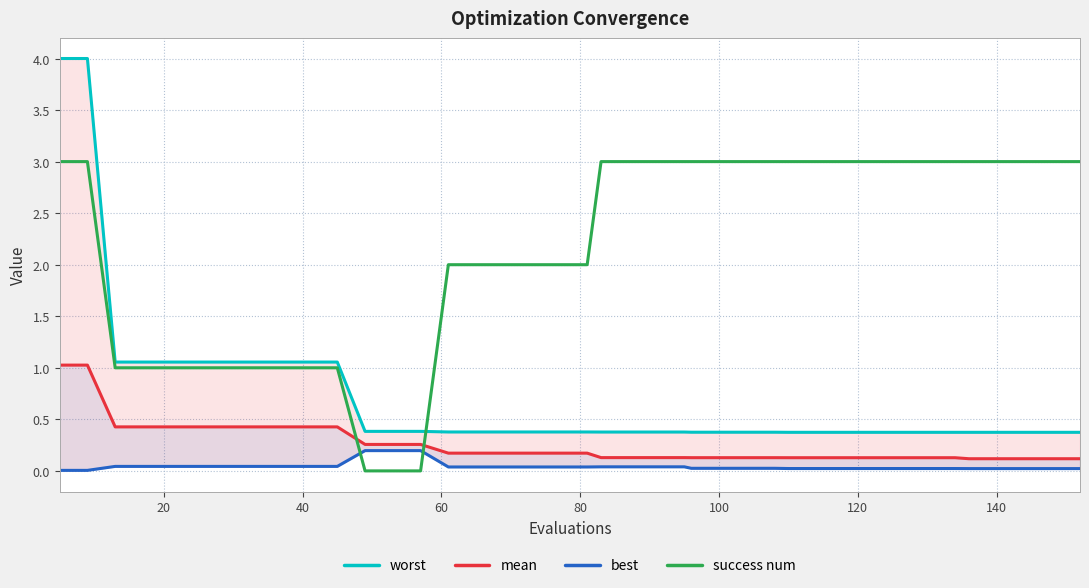

Rank the series by their maximum value, from lowest to highest.

best, mean, success num, worst